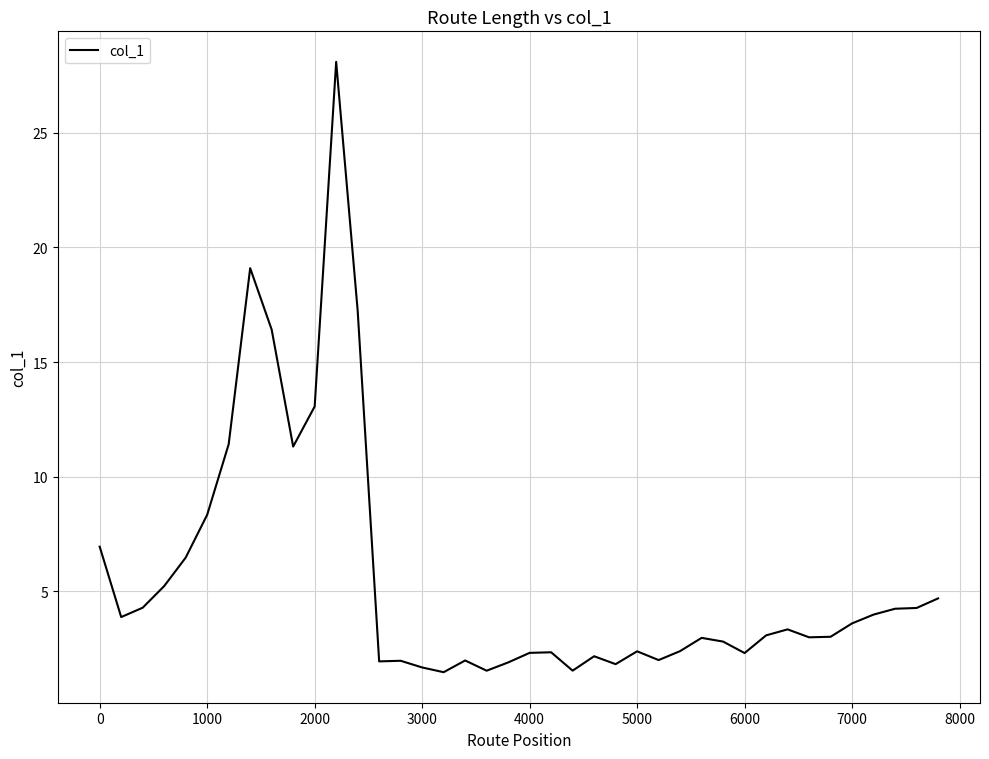

What is the difference between the maximum and minimum values?

26.6